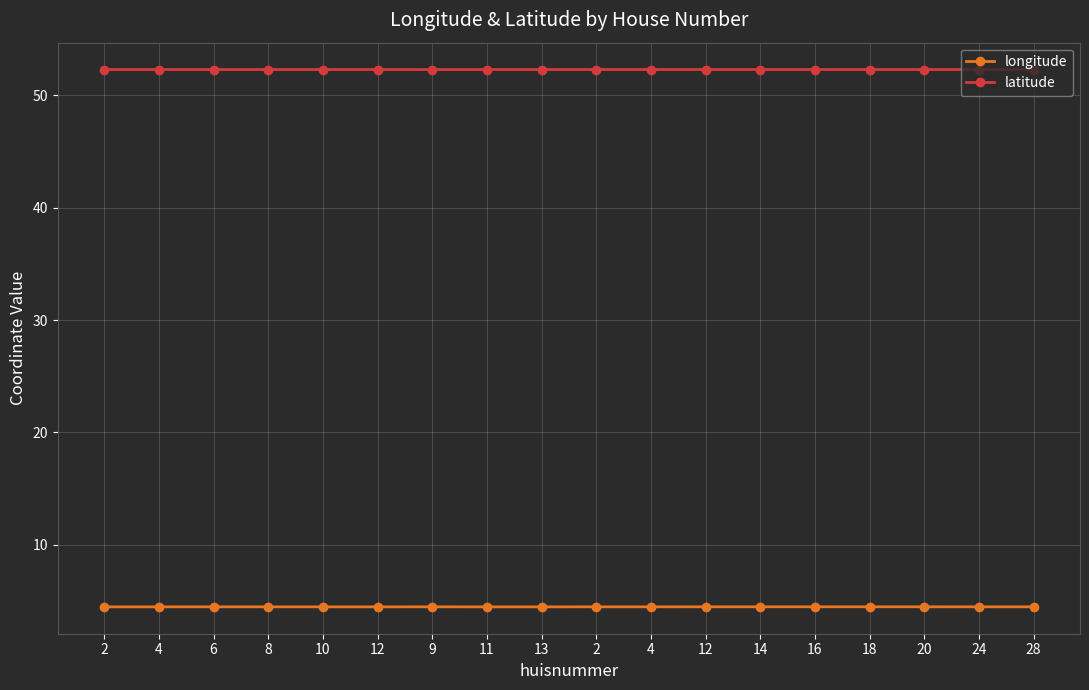

True or false: latitude and longitude cross at least once.

False